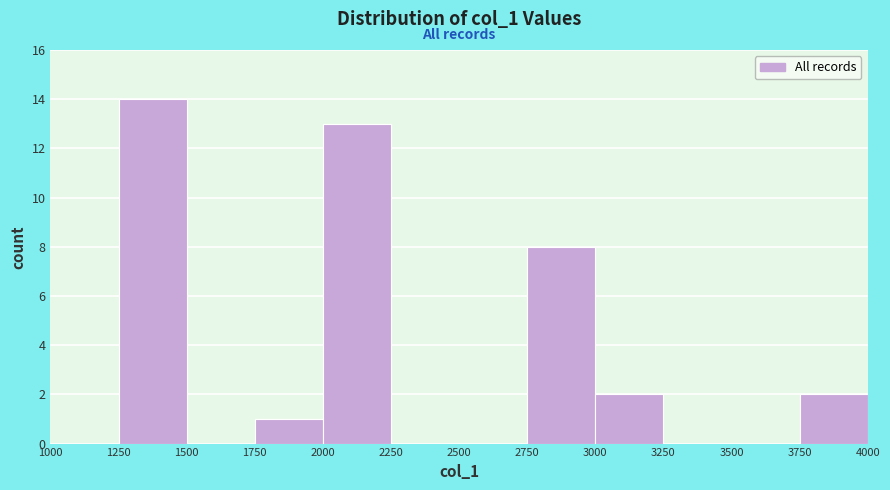

How tall is the bar that spans 2750 to 3000 on the x-axis? The values are not printed on the chart, so give them approximately, as read against the axis.

8